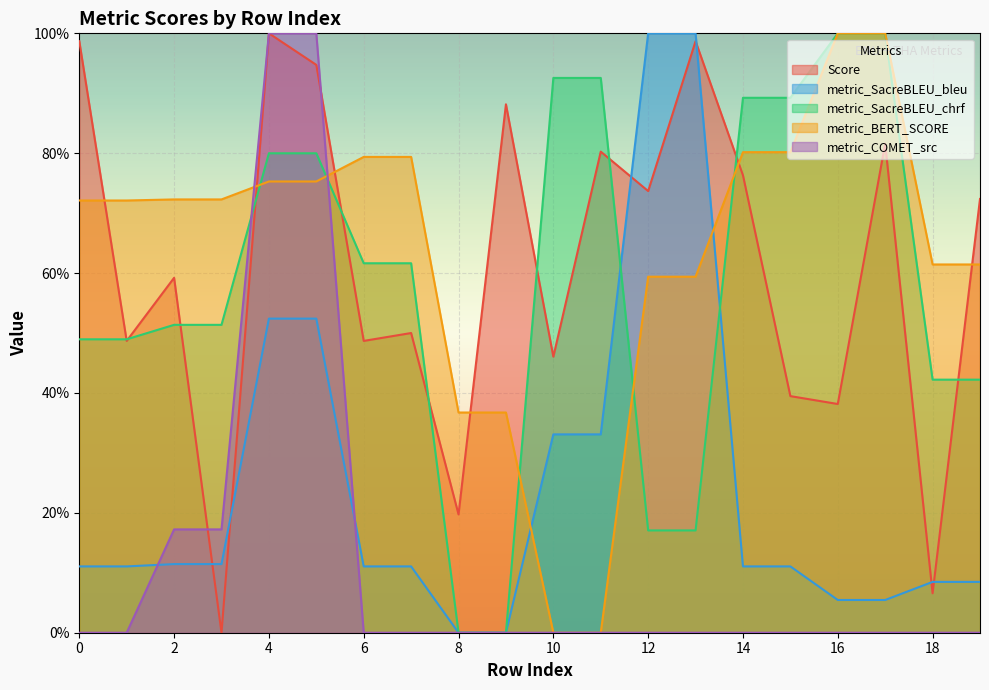

At which category is the sum across all series the highest?

4